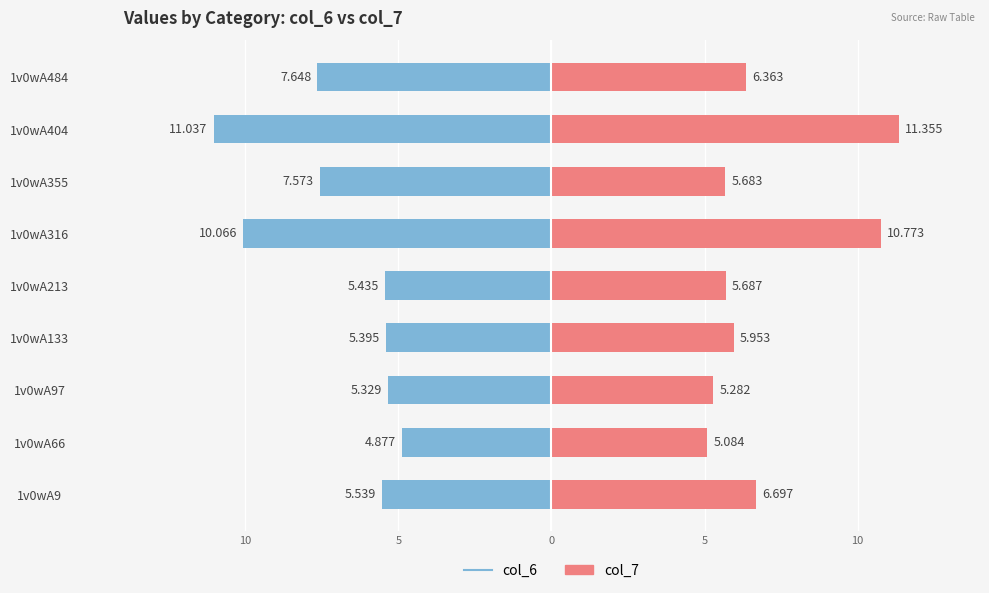

Between 1v0wA9 and 1v0wA66, which series saw the biggest shift?

col_7